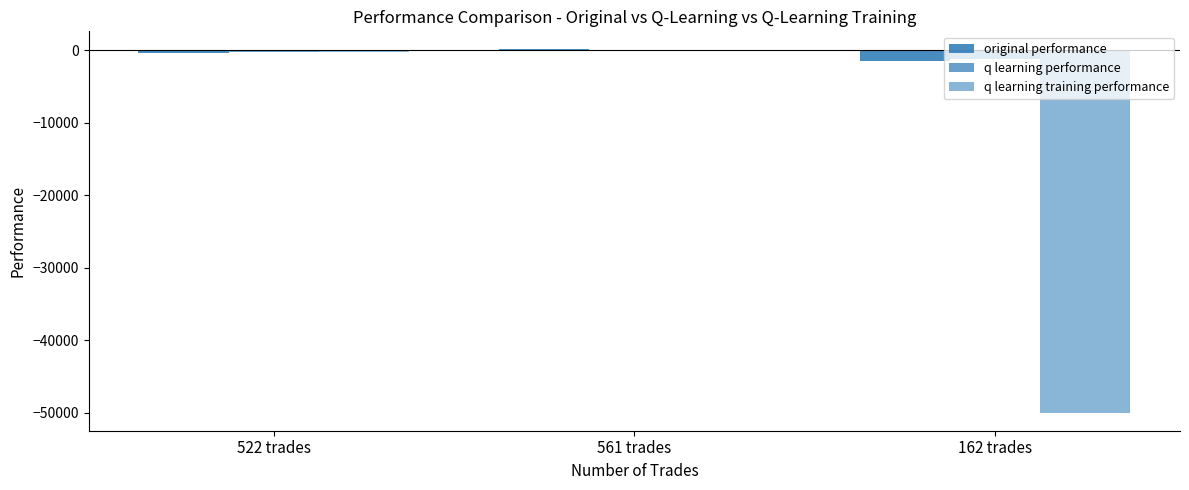

What is the sum of all original performance values?

-1773.3